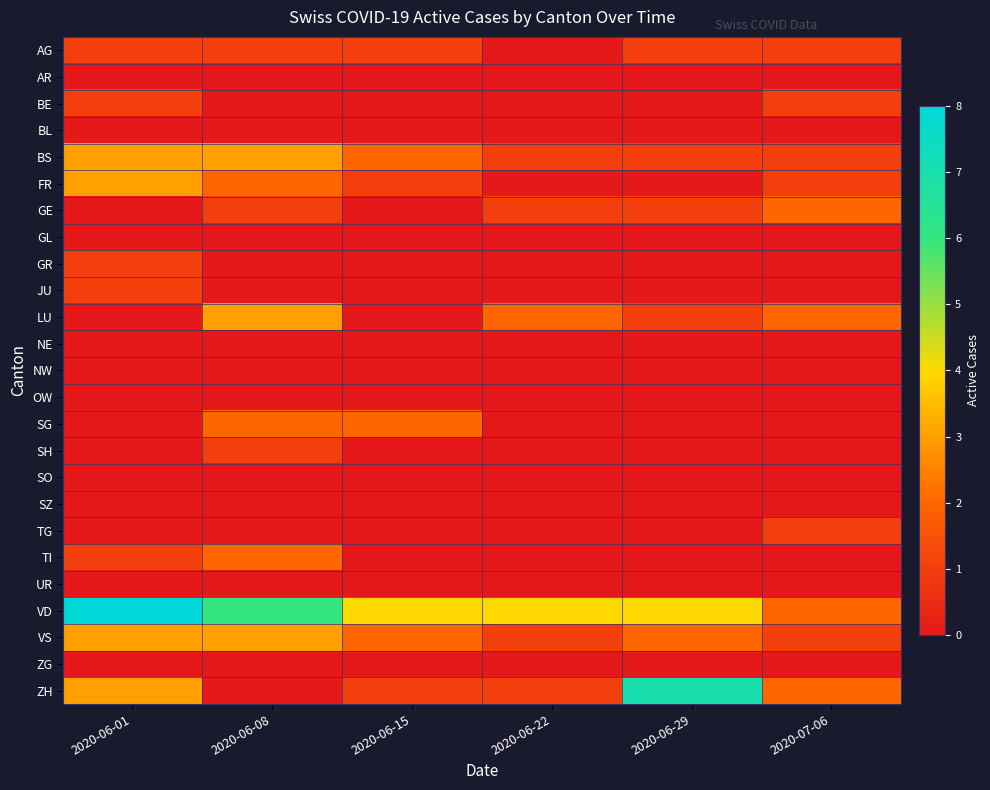

Count the number of data series in this chart.

25